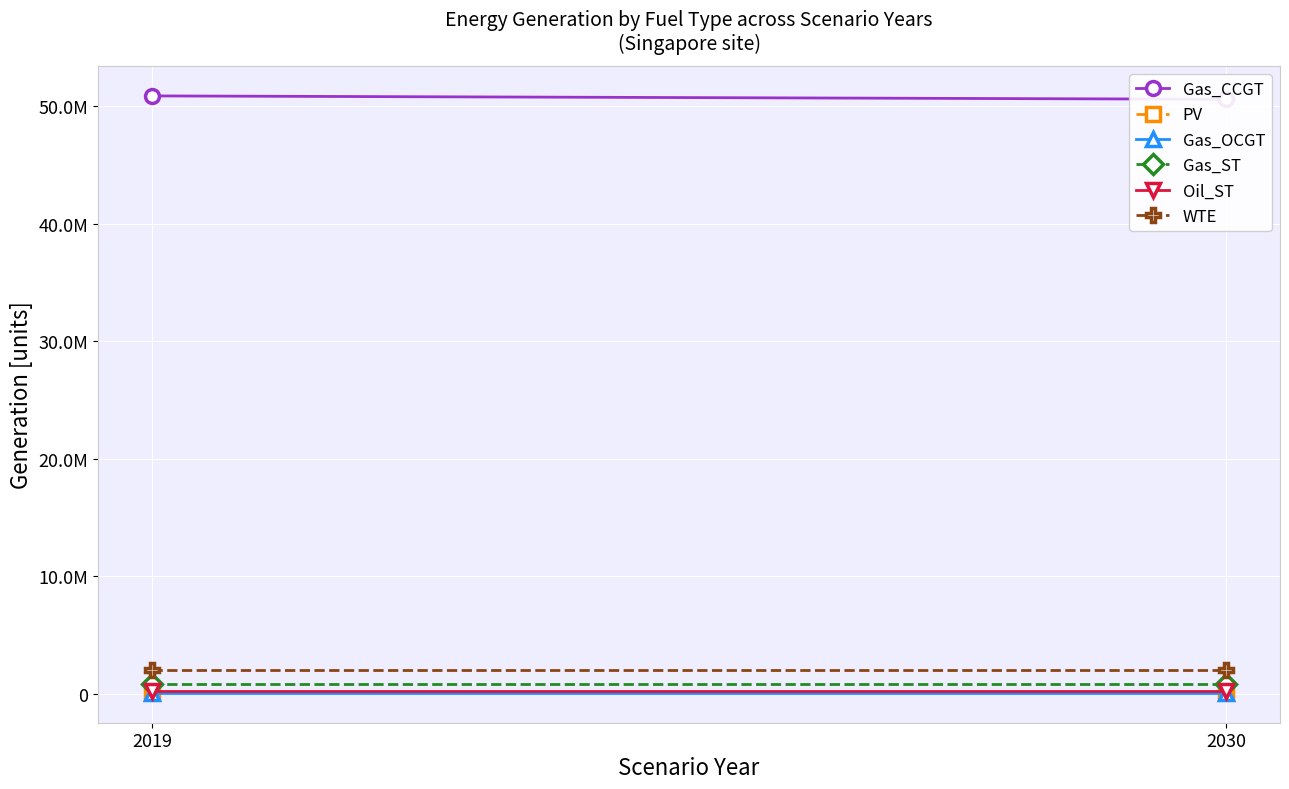

Between 2019 and 2030, which is larger?

2019